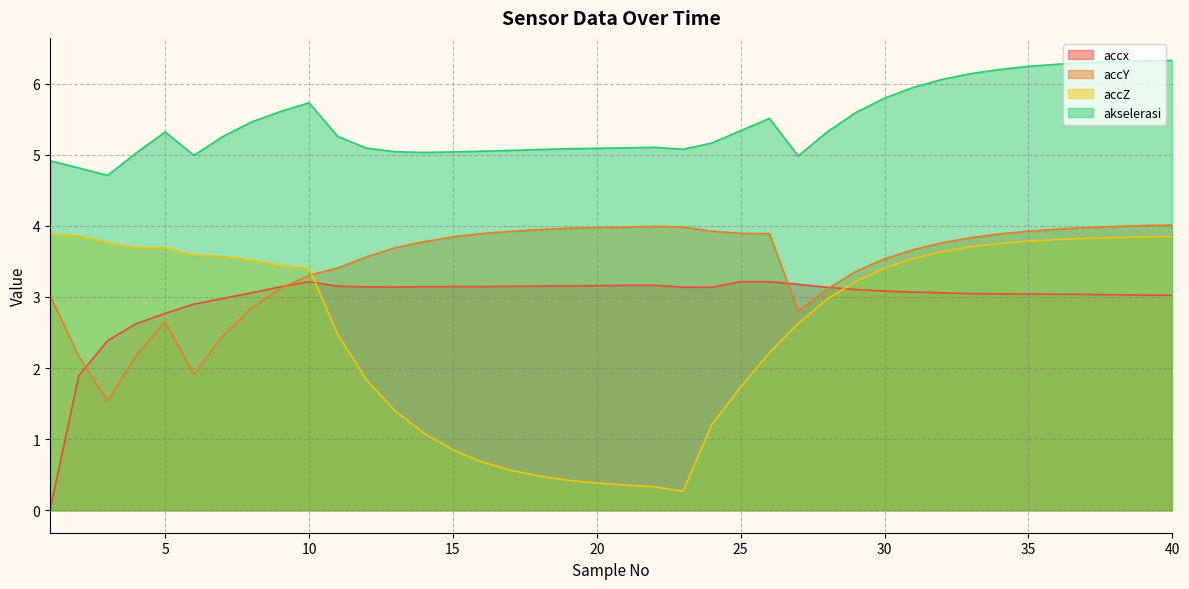

What is the difference between the second highest and second lowest values in the accZ series?

3.5